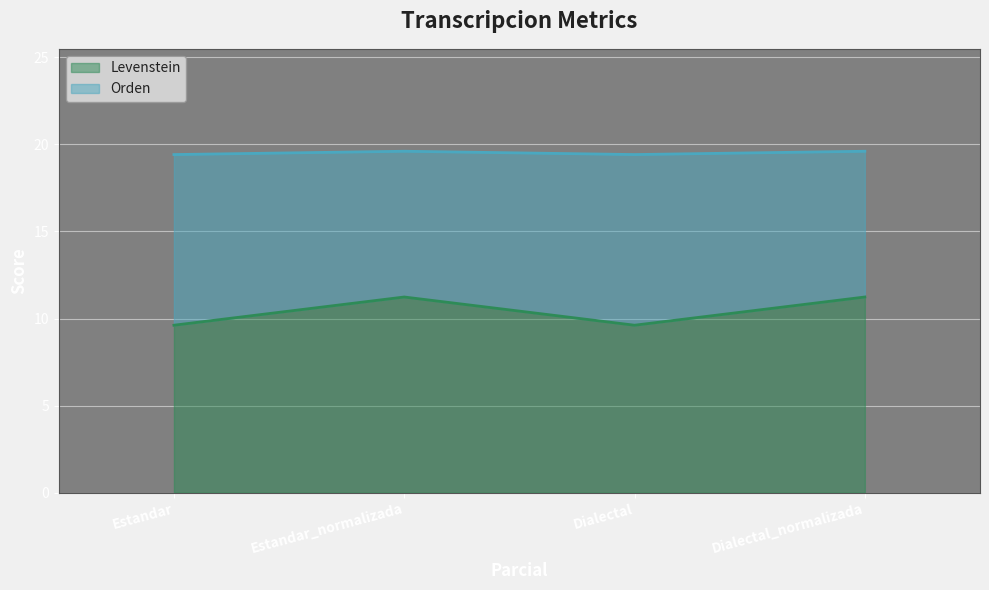

What is the label of the 4th point from the left?

Dialectal_normalizada